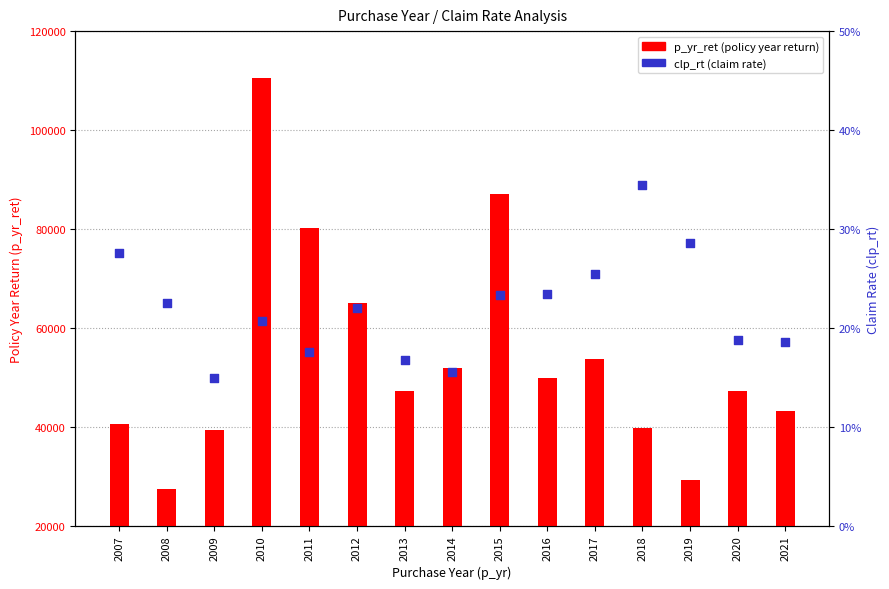

Which series has the largest Y range (max minus min)?

p_yr_ret